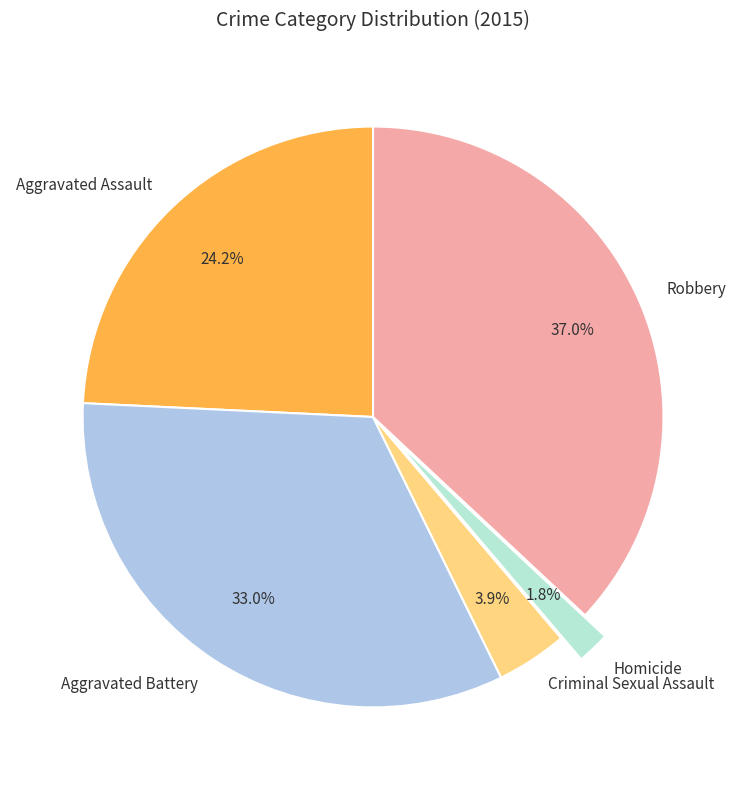

To the nearest percent, what is the difference between the Aggravated Battery and Aggravated Assault slice percentages?

9%